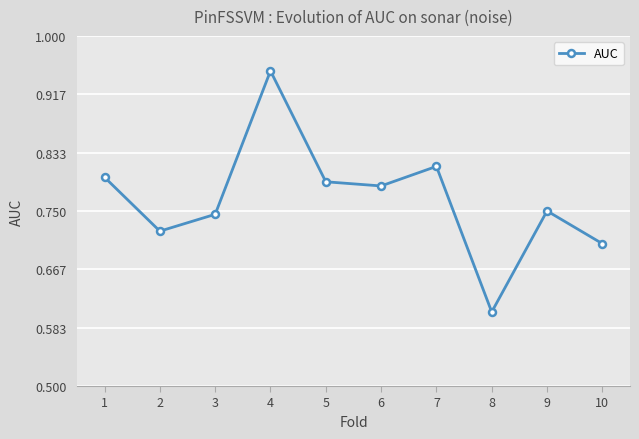

Is it true that the value at 5 is 0.8?

True